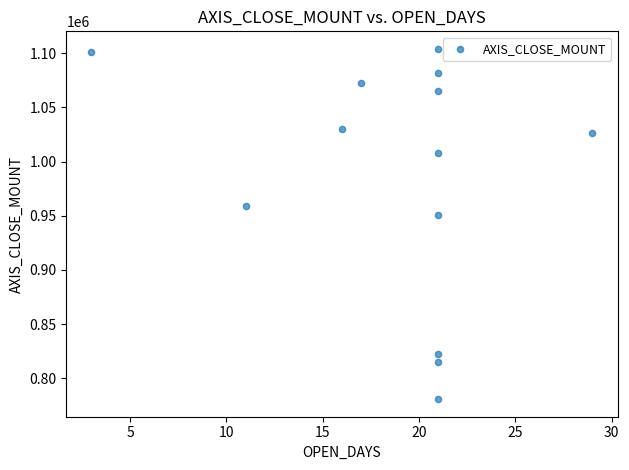

What Y value in the scatter plot is closest to 942300?

951000